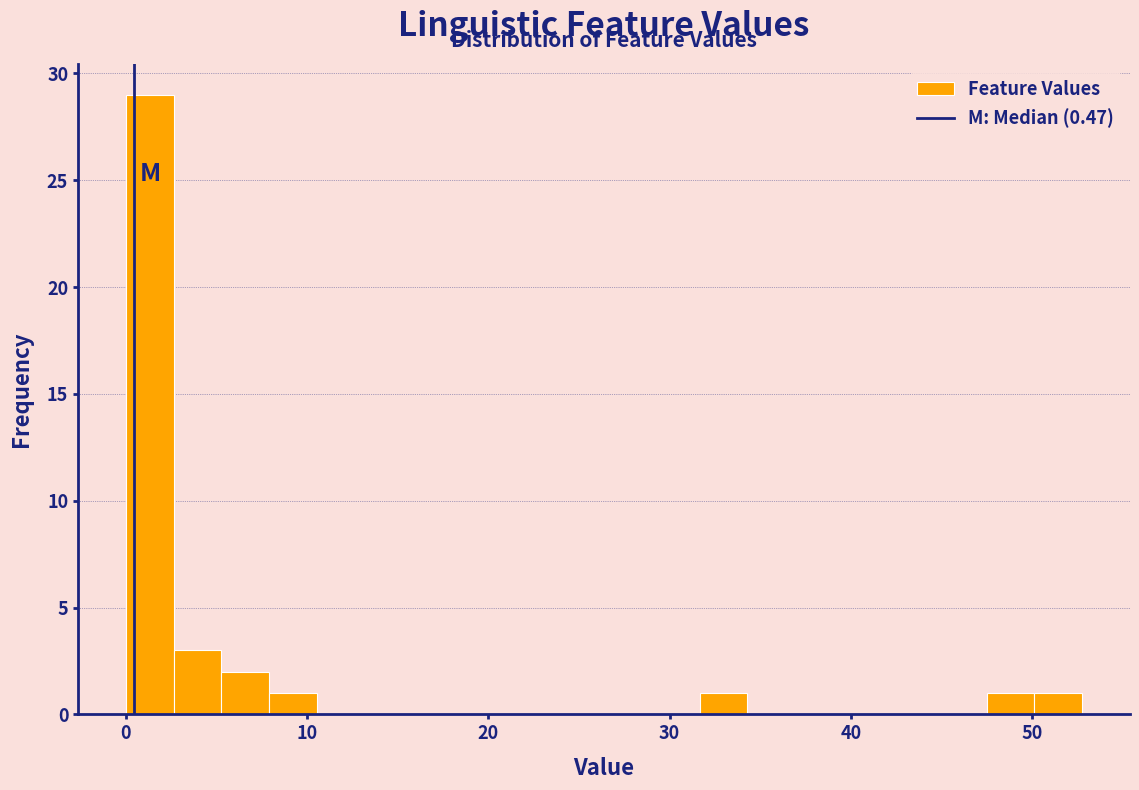

Read against the x-axis, roughly where is the centre of the tallest bar?

1